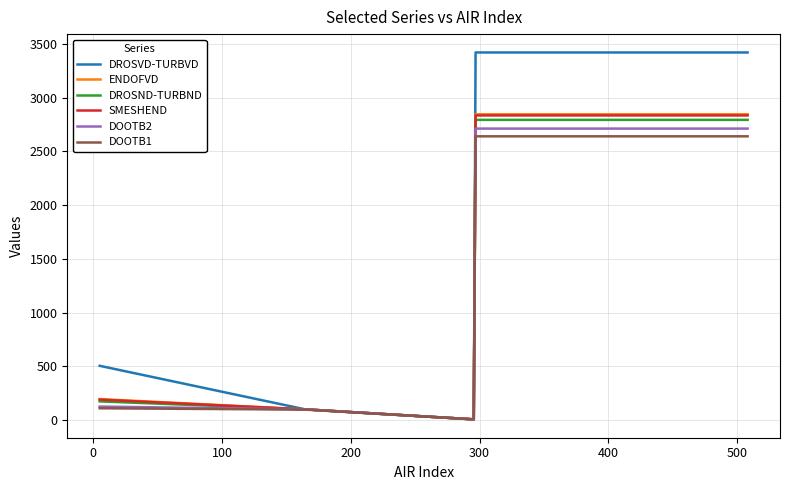

Which series has the largest total across all categories?

DROSVD-TURBVD